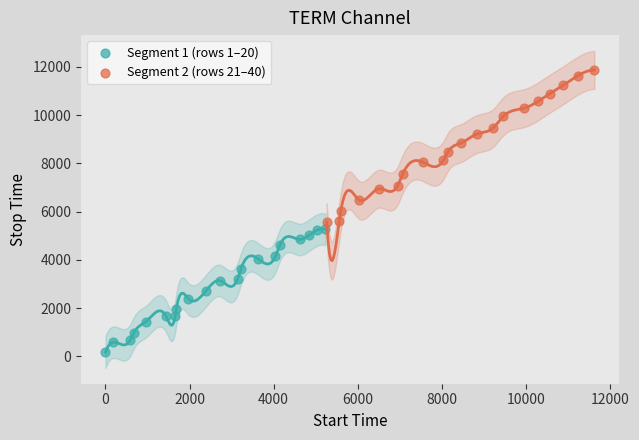

Which series contains the highest Y value?

Segment 2 (rows 21–40)